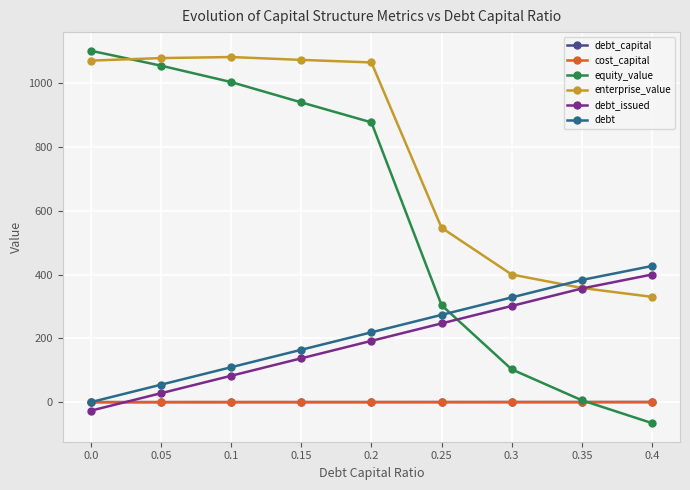

Is it true that cost_capital equals 0.0 at 0.1?

True